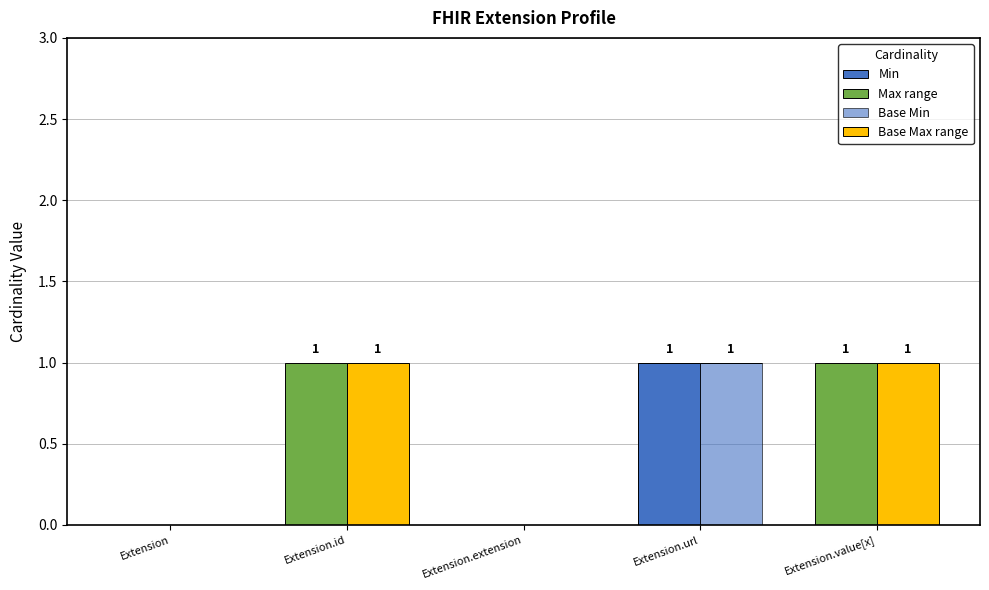

What is the label of the 3rd bar from the left?

Extension.extension